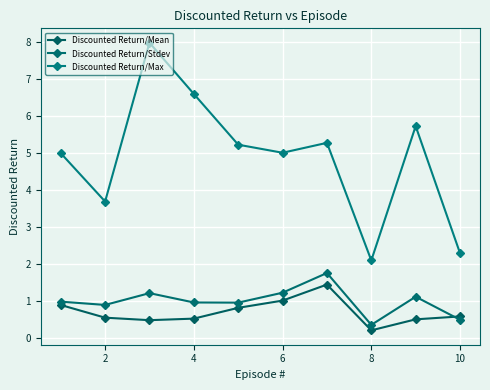

How many lines are shown in the chart?

3